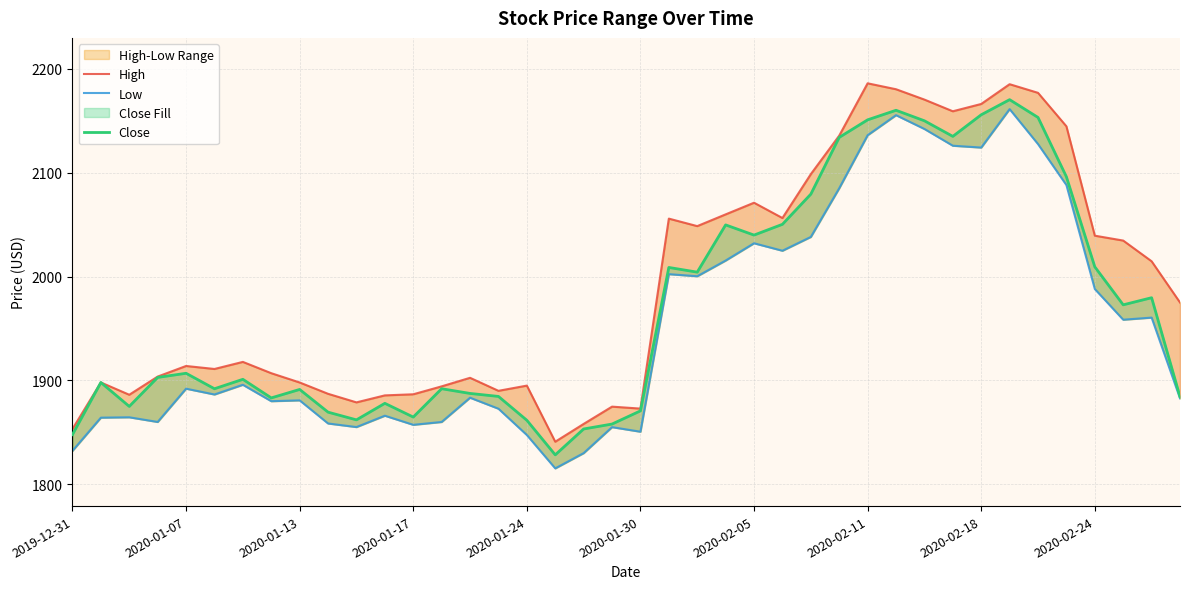

In Low, how many points are lower than both neighbors (excluding endpoints)?

11